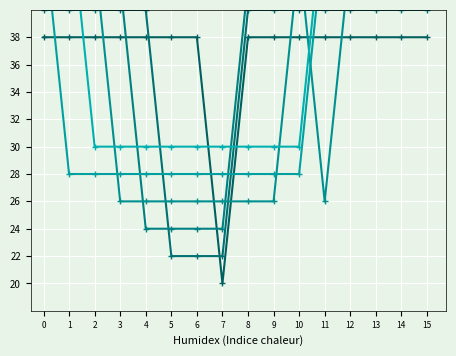

What is the value of the col_5 point at the 5th from the left?

28